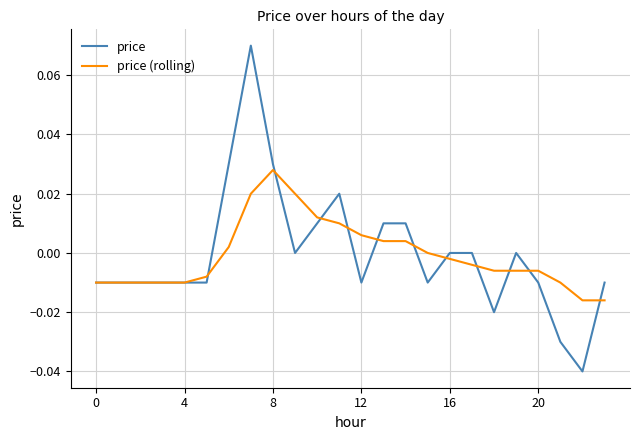

Rank the series by their maximum value, from highest to lowest.

price, price (rolling)